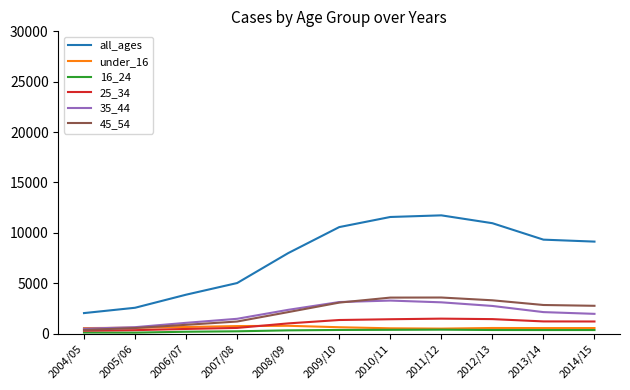

Which series has the largest total across all categories?

all_ages